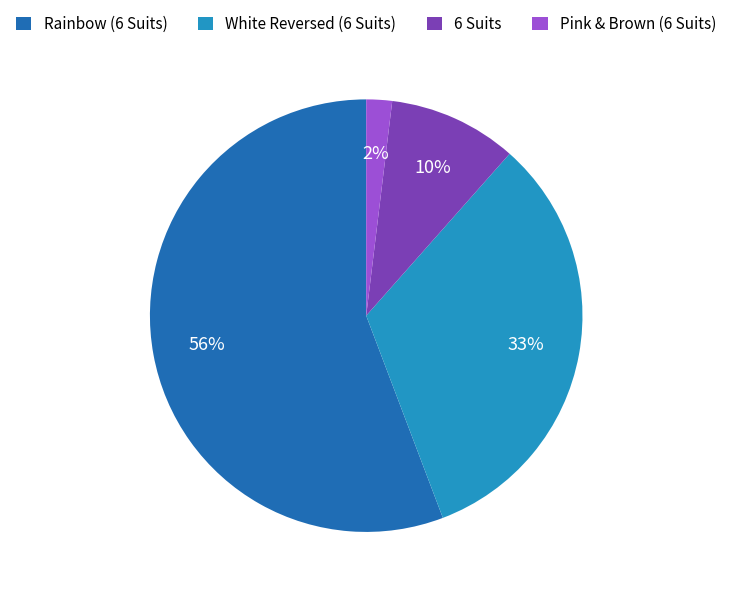

Is there any slice that represents more than half of the pie?

Yes